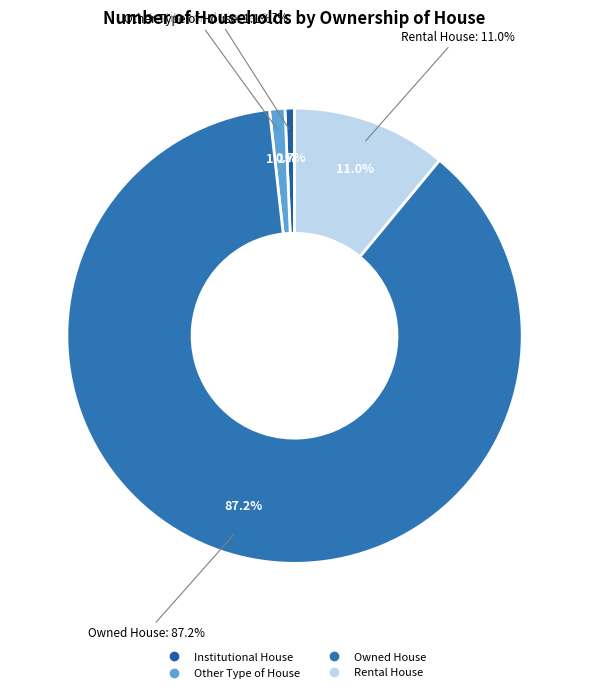

To the nearest percent, what is the difference between the largest and smallest slice percentages?

87%